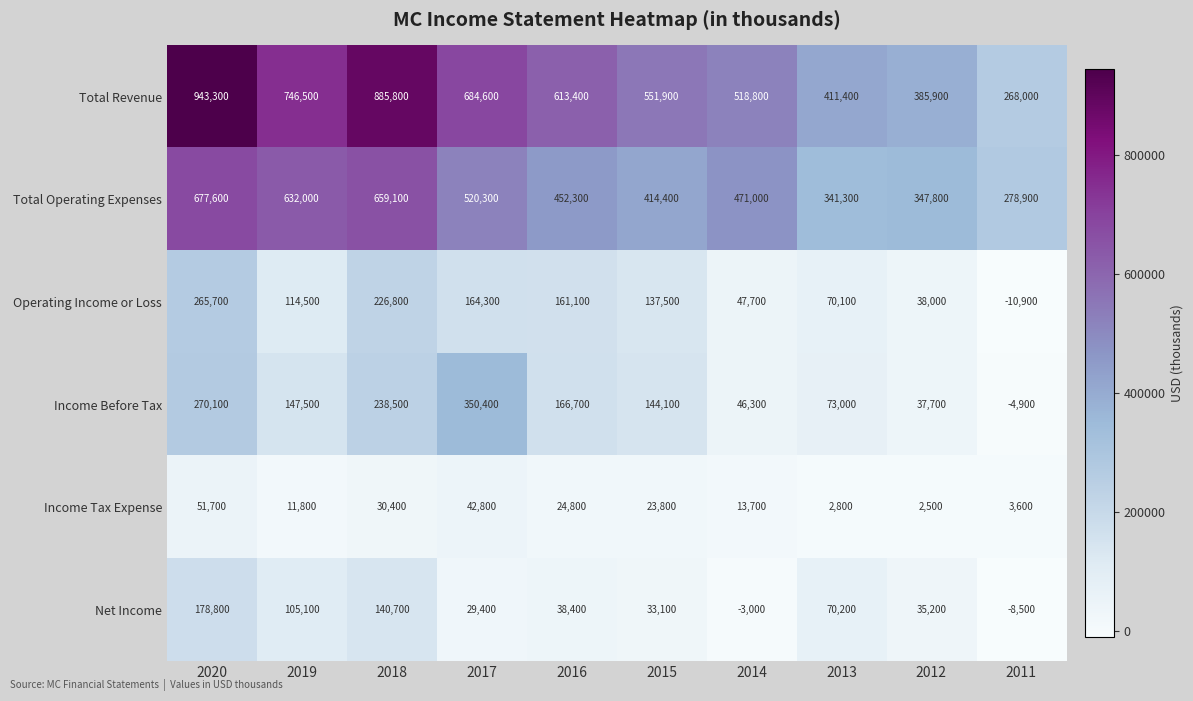

What is the minimum value shown in the chart?

-10900